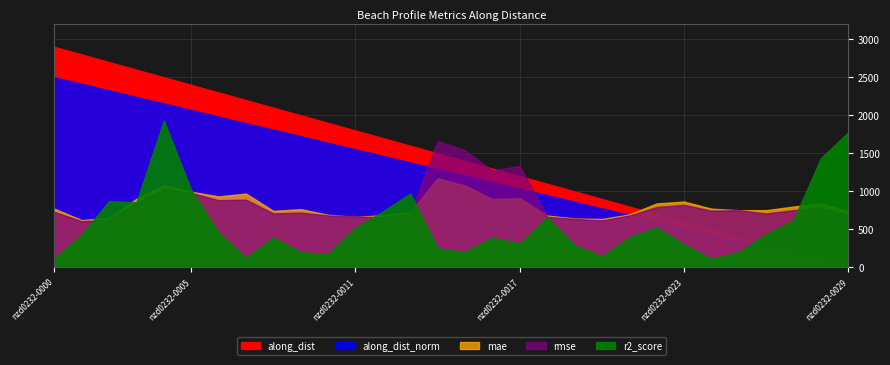

Which series has the largest total across all categories?

along_dist